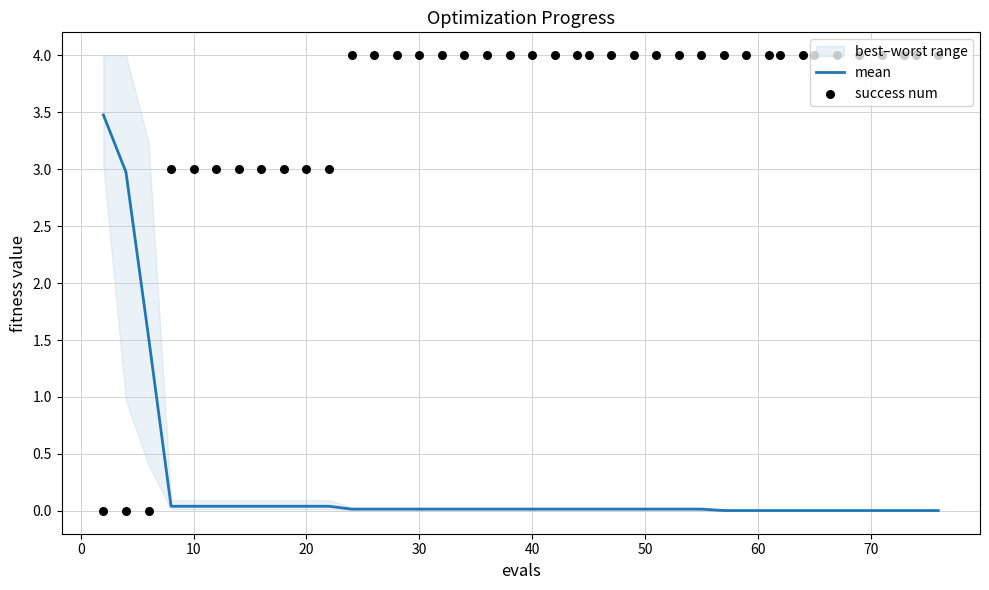

Which series contains the highest Y value?

success num